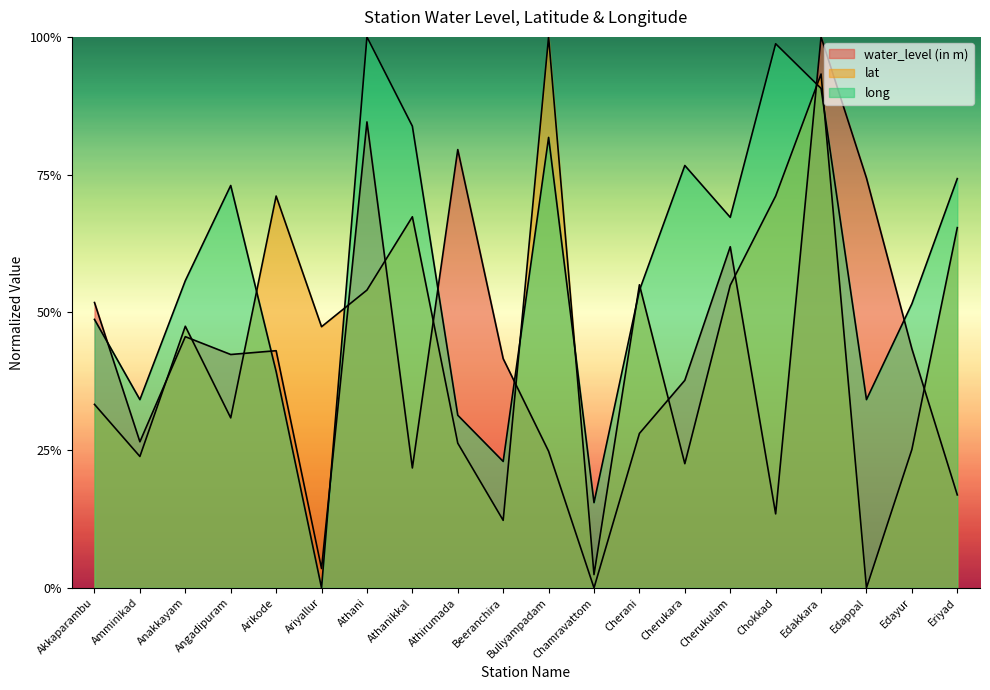

Reading left to right, transcribe all the data shown in this chart.

water_level (in m): 0.5	0.3	0.5	0.4	0.4	0.0	0.8	0.2	0.8	0.4	0.2	0.0	0.3	0.4	0.6	0.1	1.0	0.7	0.4	0.2
lat: 0.3	0.2	0.5	0.3	0.7	0.5	0.5	0.7	0.3	0.1	1.0	0.0	0.6	0.2	0.5	0.7	0.9	0.0	0.3	0.7
long: 0.5	0.3	0.6	0.7	0.4	0.0	1.0	0.8	0.3	0.2	0.8	0.2	0.5	0.8	0.7	1.0	0.9	0.3	0.5	0.7